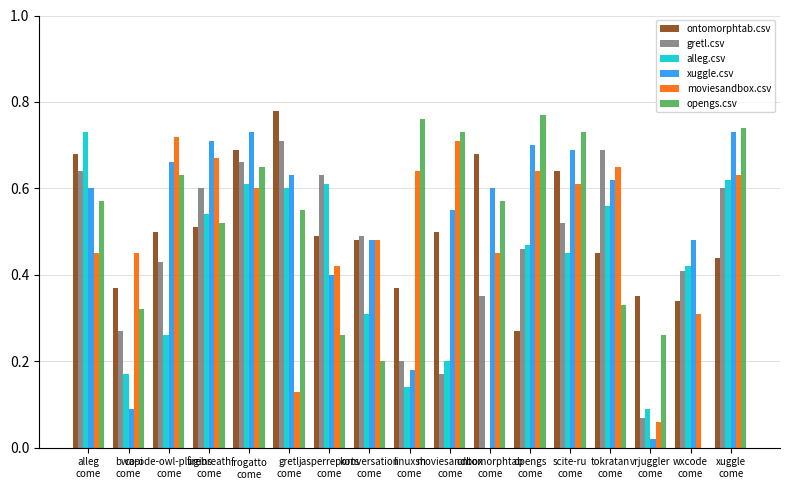

What is the sum of all xuggle.csv values?

8.9